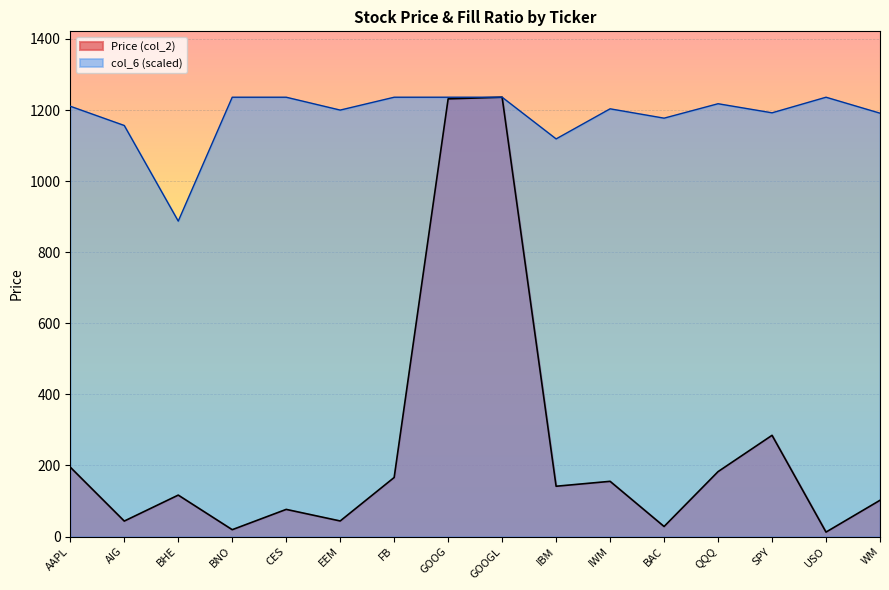

What is the minimum value shown in the chart?

12.4